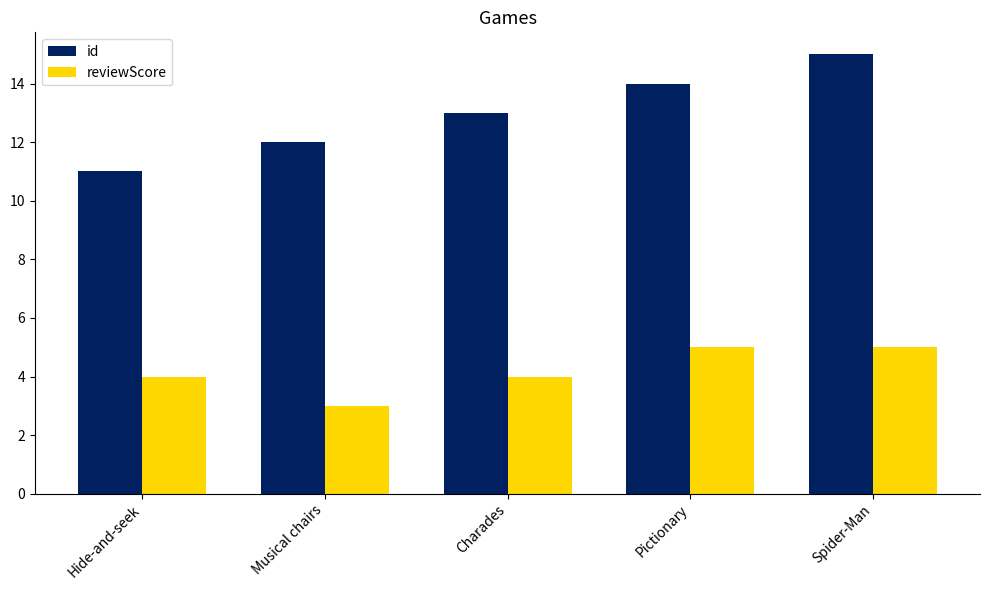

Reading left to right, what are all the values shown in this chart?

id: Hide-and-seek=11	Musical chairs=12	Charades=13	Pictionary=14	Spider-Man=15
reviewScore: Hide-and-seek=4	Musical chairs=3	Charades=4	Pictionary=5	Spider-Man=5